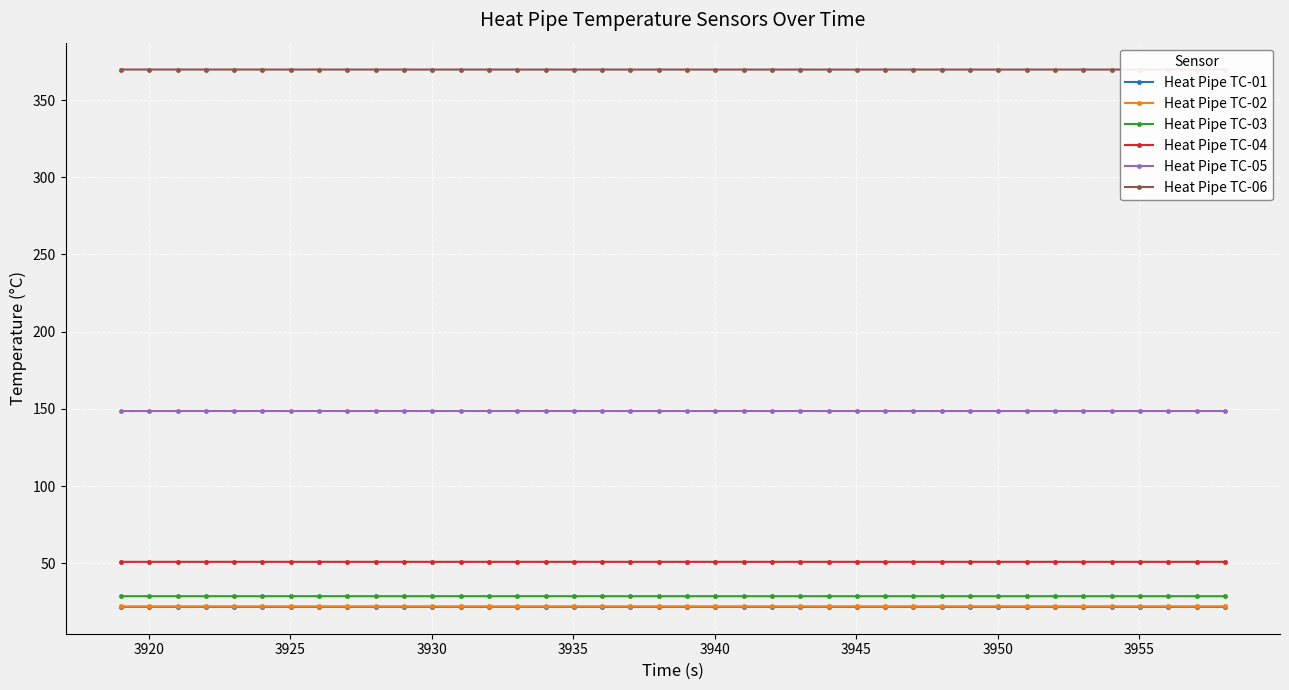

True or false: Heat Pipe TC-05 has more than 1 interior local peaks.

True